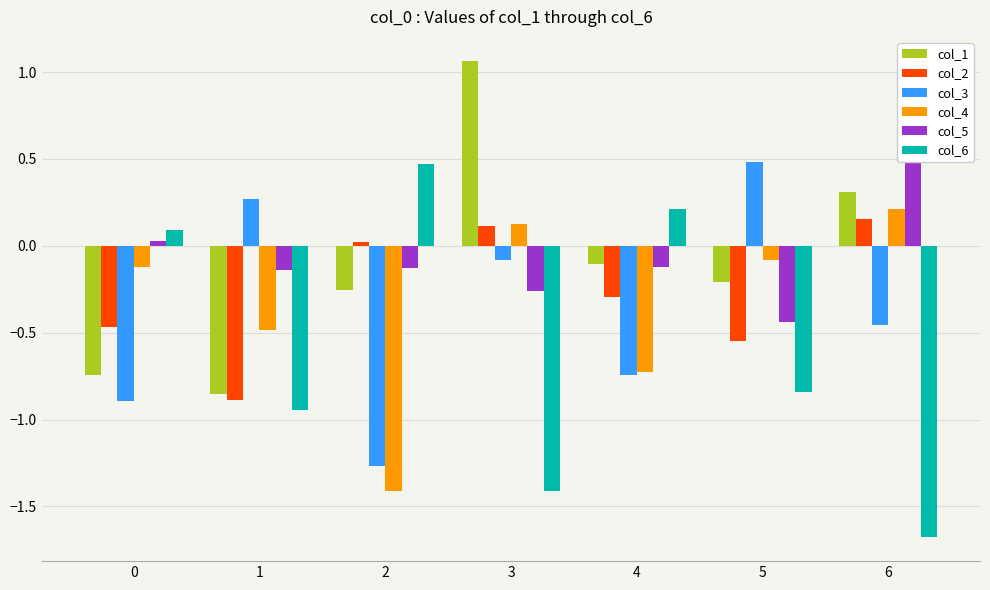

What value does the col_4 series have at 4?

-0.7